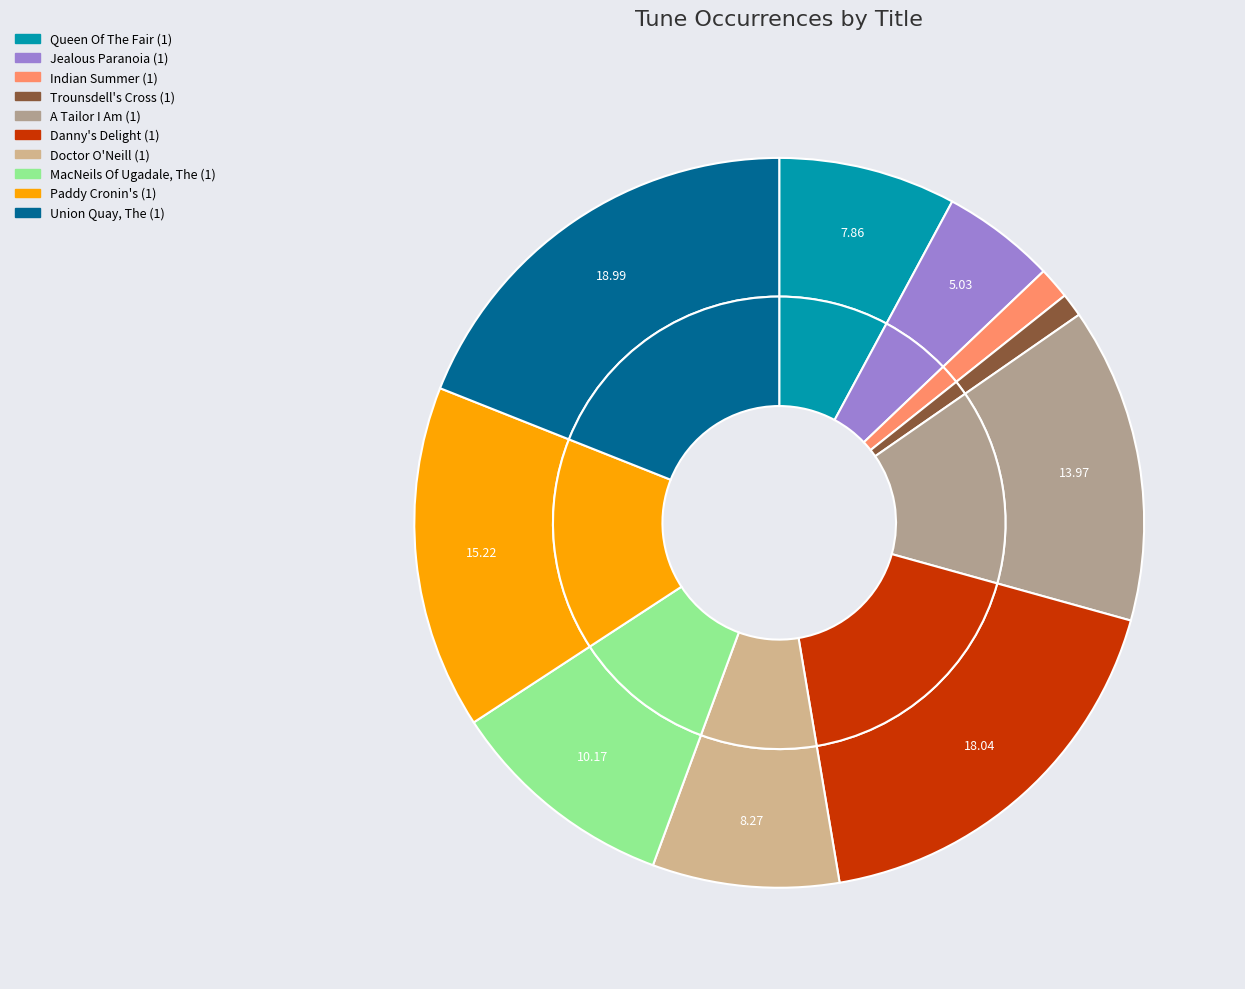

Does Danny's Delight (1) account for over 50% of the chart?

No